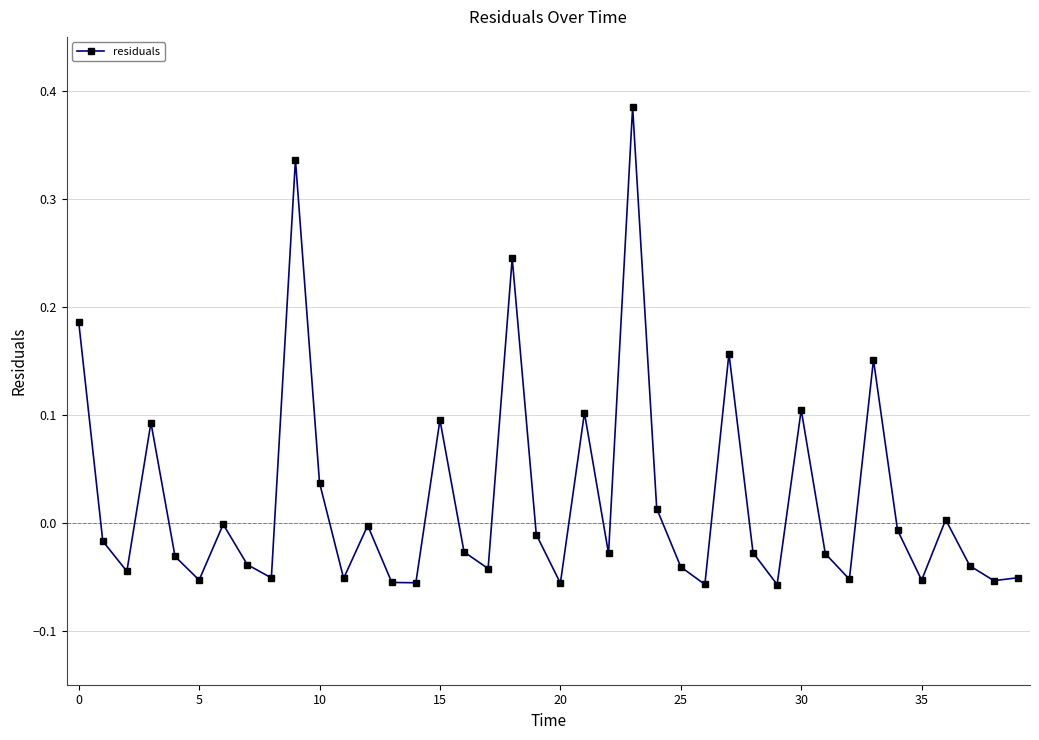

How many interior local peaks (higher than both neighbors) does the data have?

12